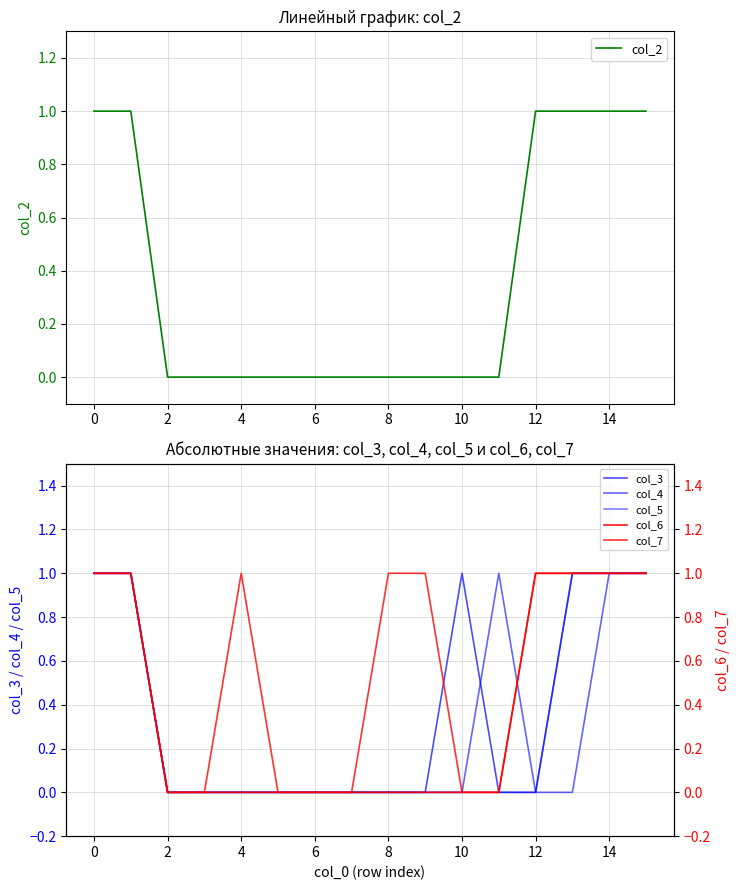

Between which two adjacent categories do col_4 and col_6 first intersect?

11 and 12